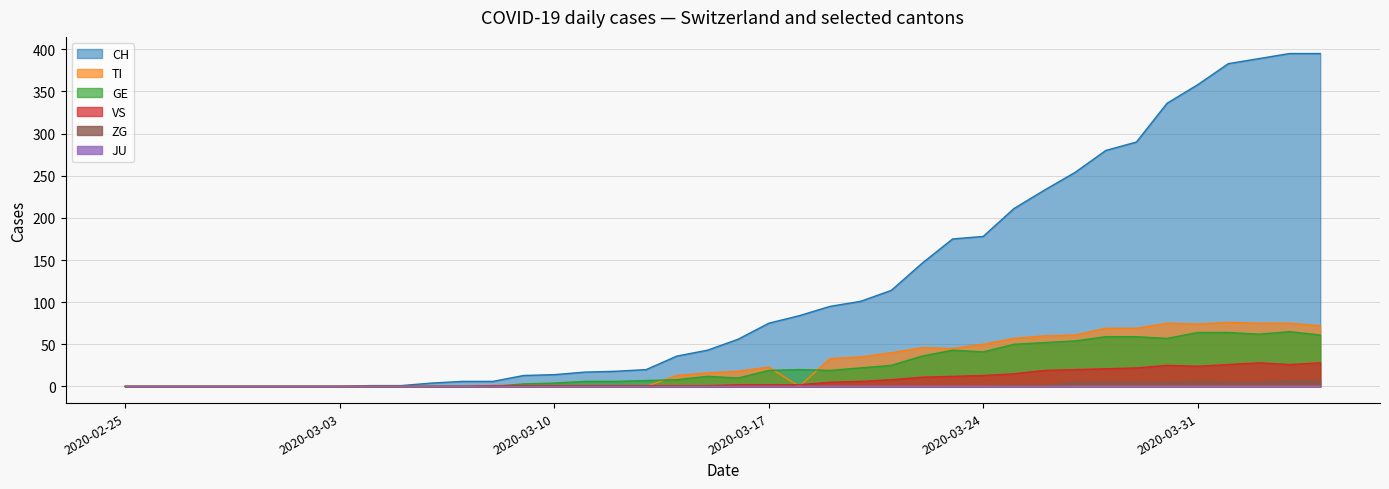

Which series has the largest range (max minus min)?

CH